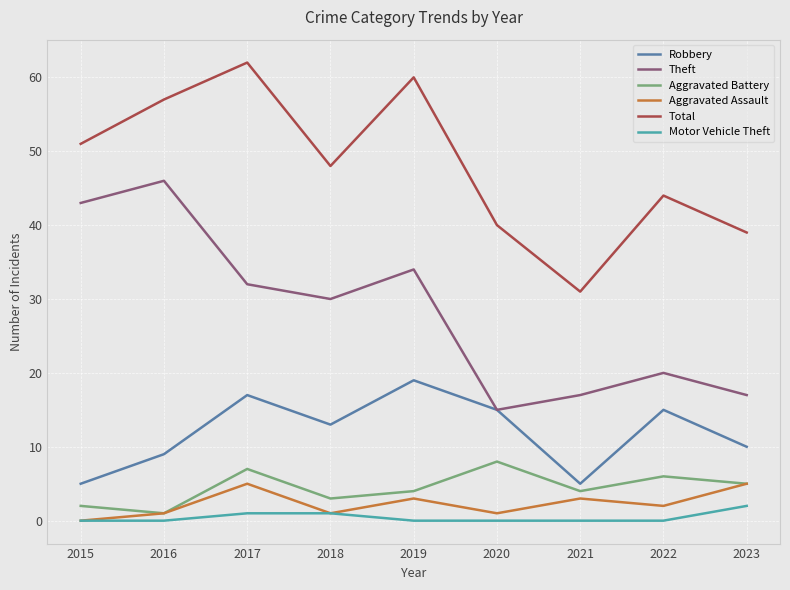

Is it true that Theft equals 17 at 2023?

True